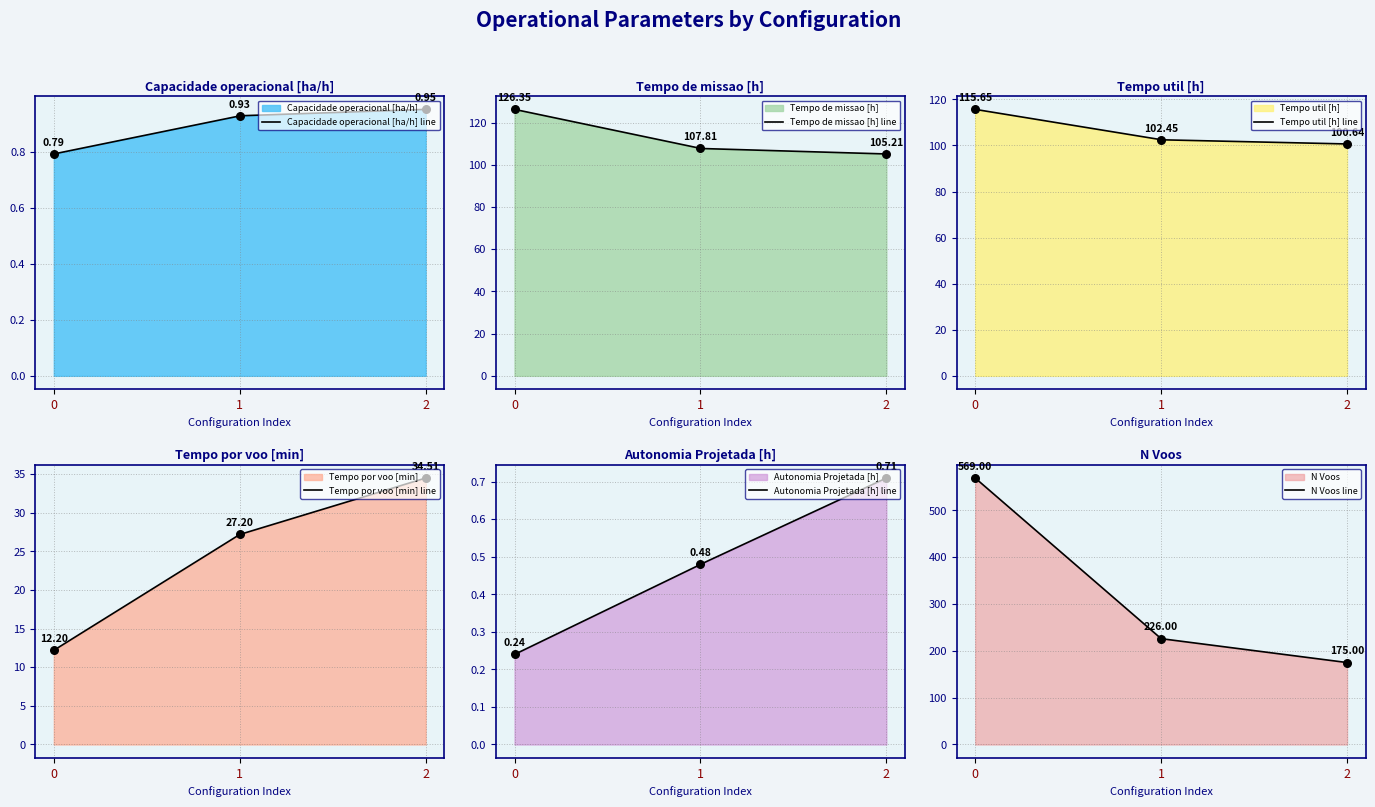

Which series has the largest total across all categories?

N Voos